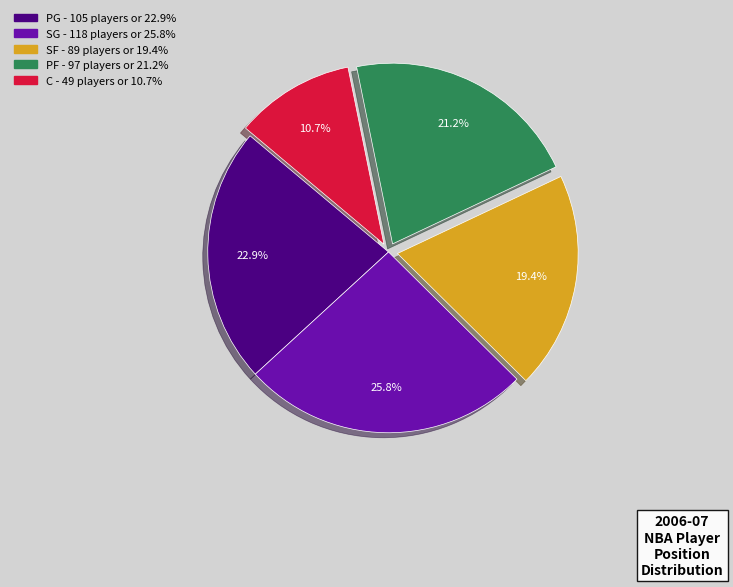

Does SG represent more than half of the total?

No